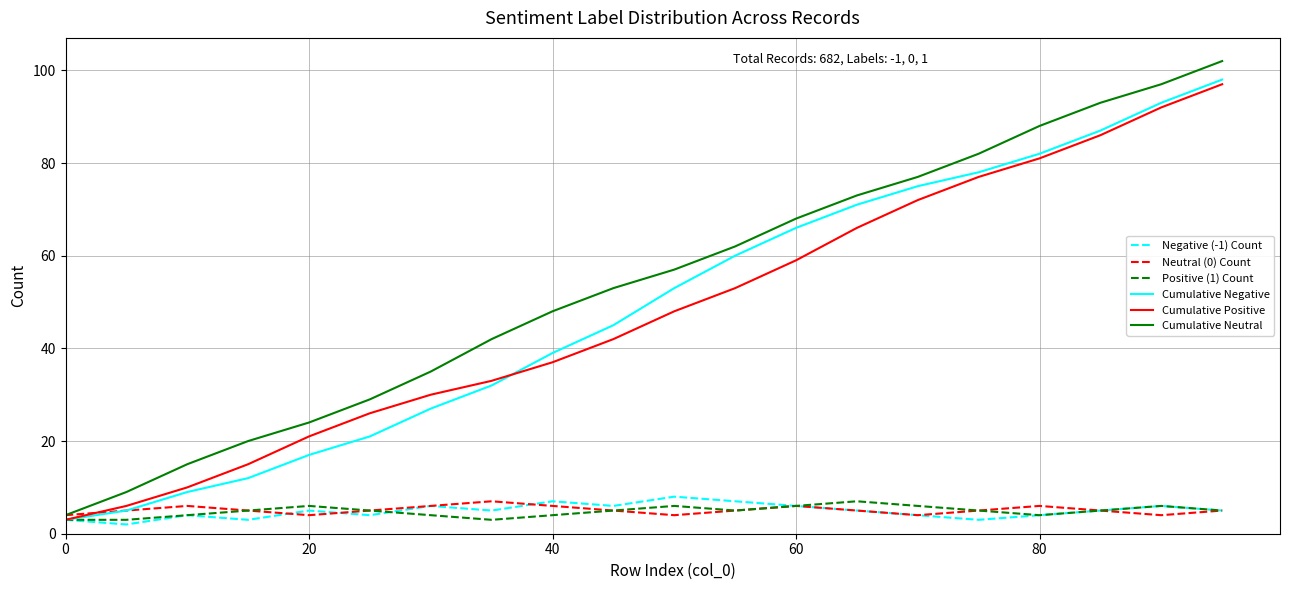

What is the maximum value shown in the chart?

102